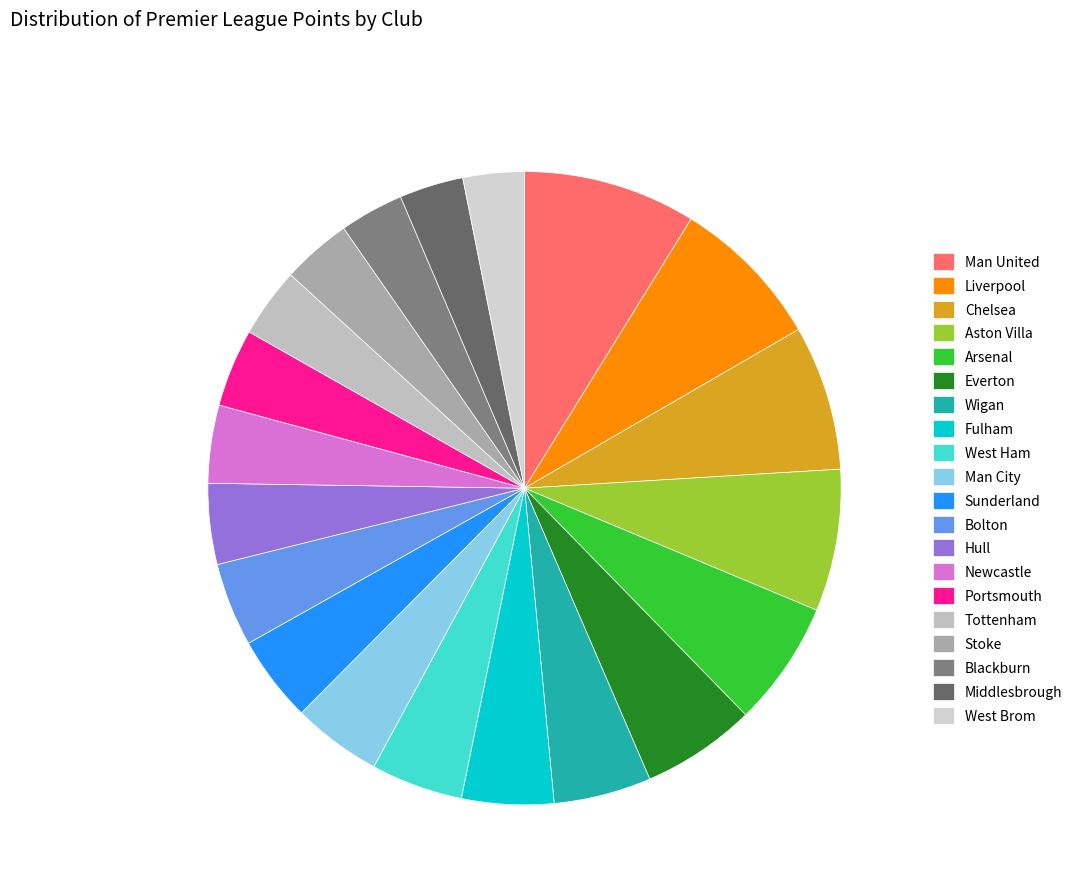

Is there a majority slice in this chart?

No